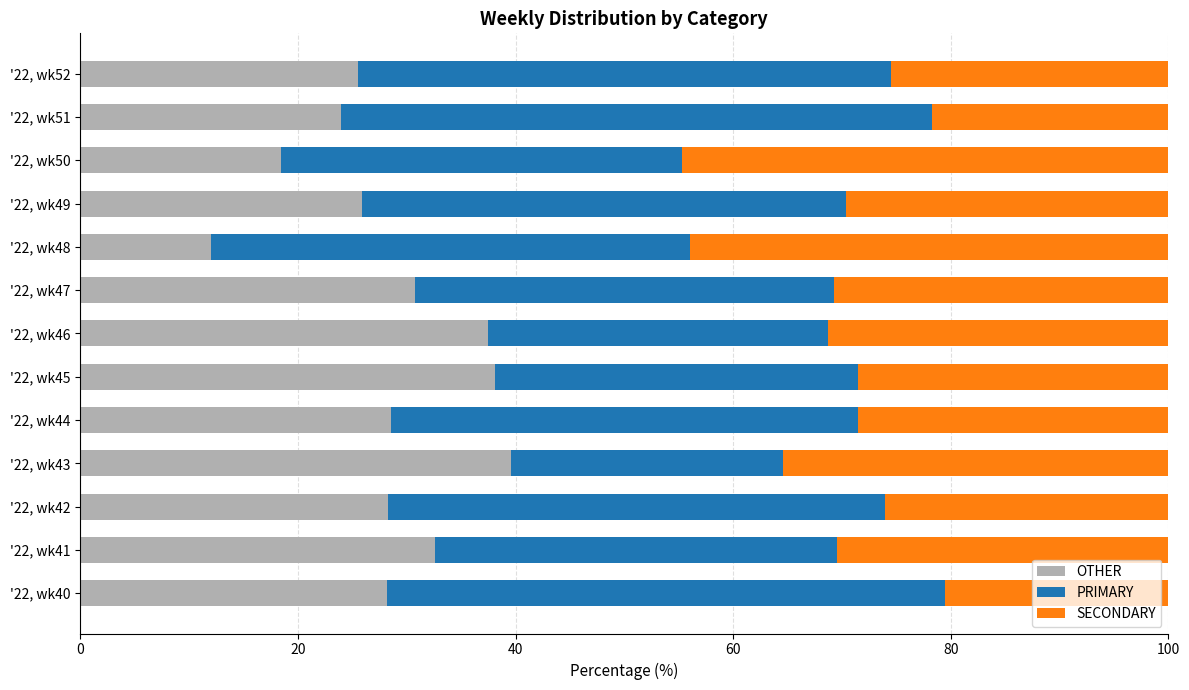

Rank the categories by OTHER value from highest to lowest.

'22, wk43, '22, wk45, '22, wk46, '22, wk41, '22, wk47, '22, wk44, '22, wk42, '22, wk40, '22, wk49, '22, wk52, '22, wk51, '22, wk50, '22, wk48